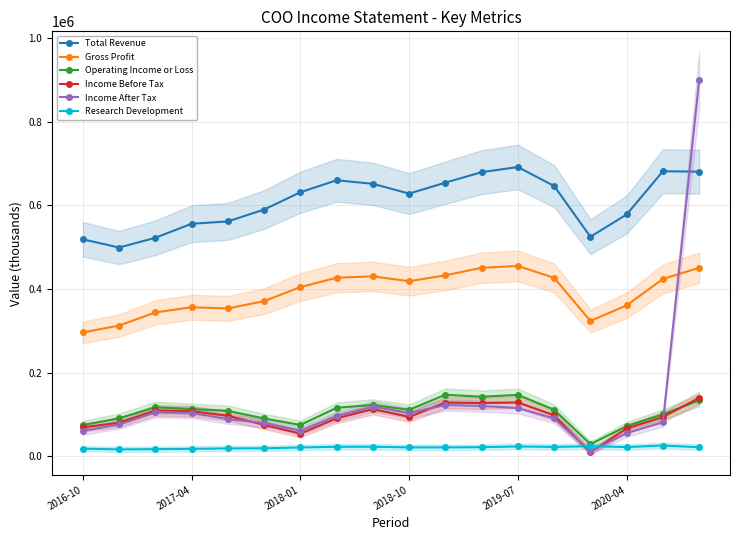

What is the sum of all Gross Profit values?

7036500